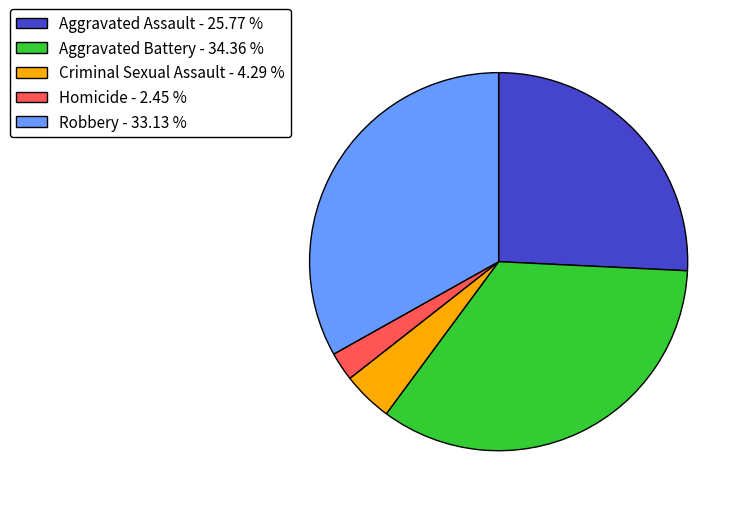

Is there a majority slice in this chart?

No